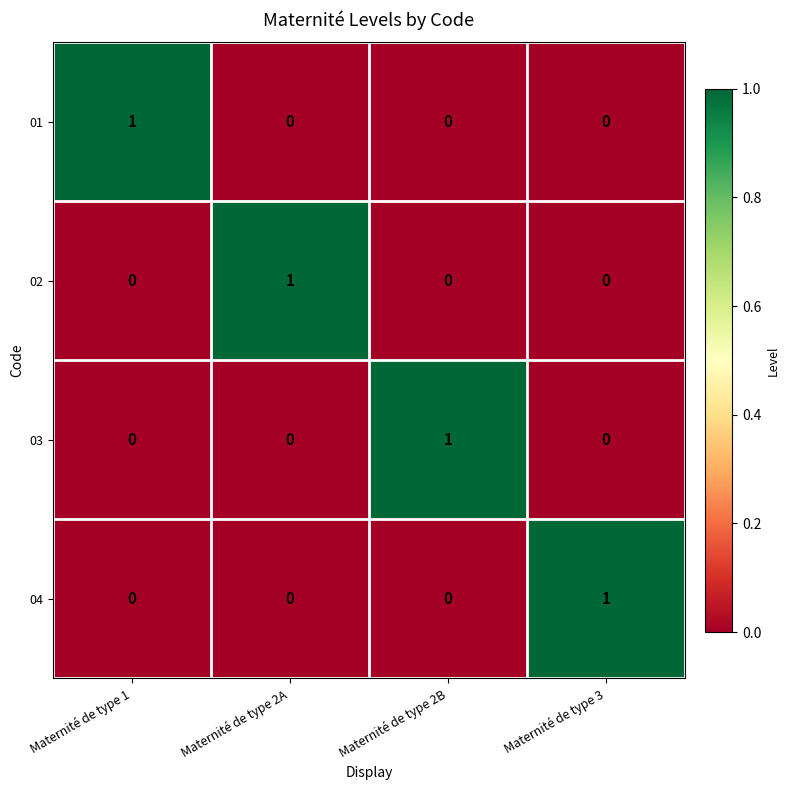

The 03 series shows 1 at Maternité de type 2B. True or false?

True